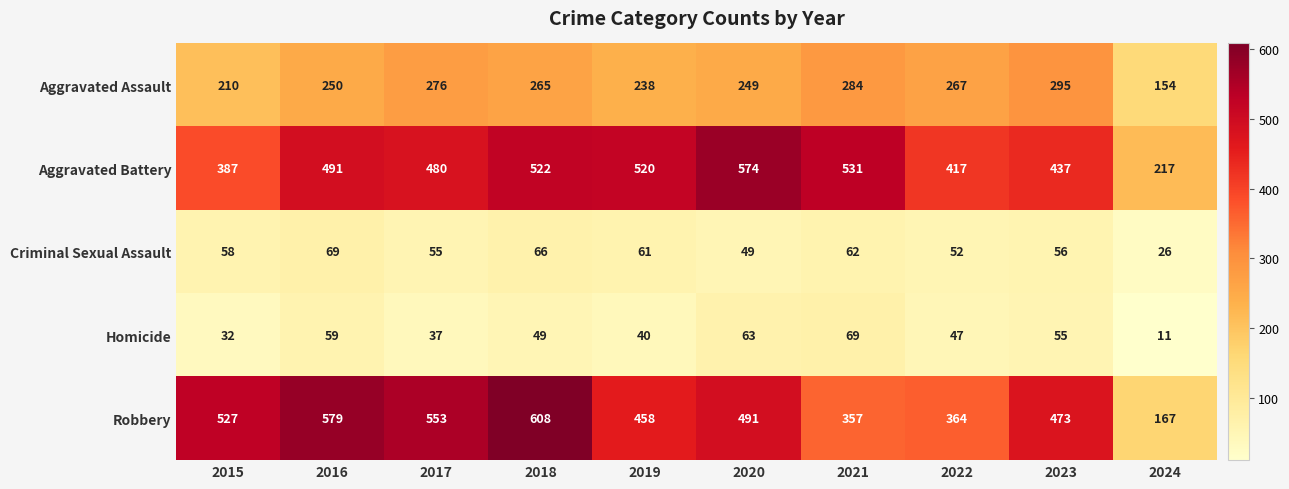

Read the Criminal Sexual Assault value at 2018, to the nearest 5.

65